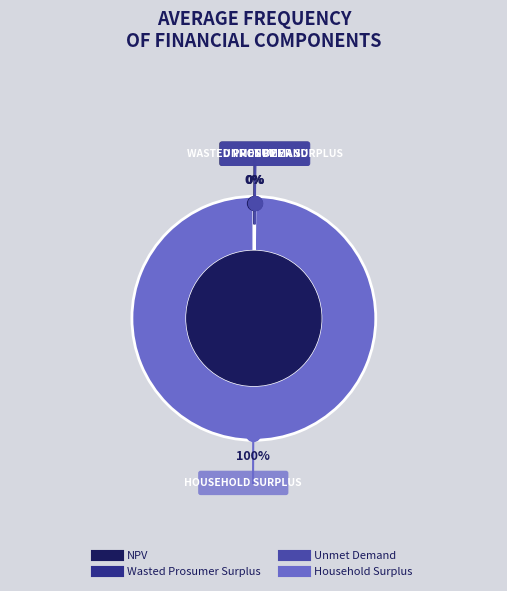

Is there any slice that represents more than half of the pie?

Yes